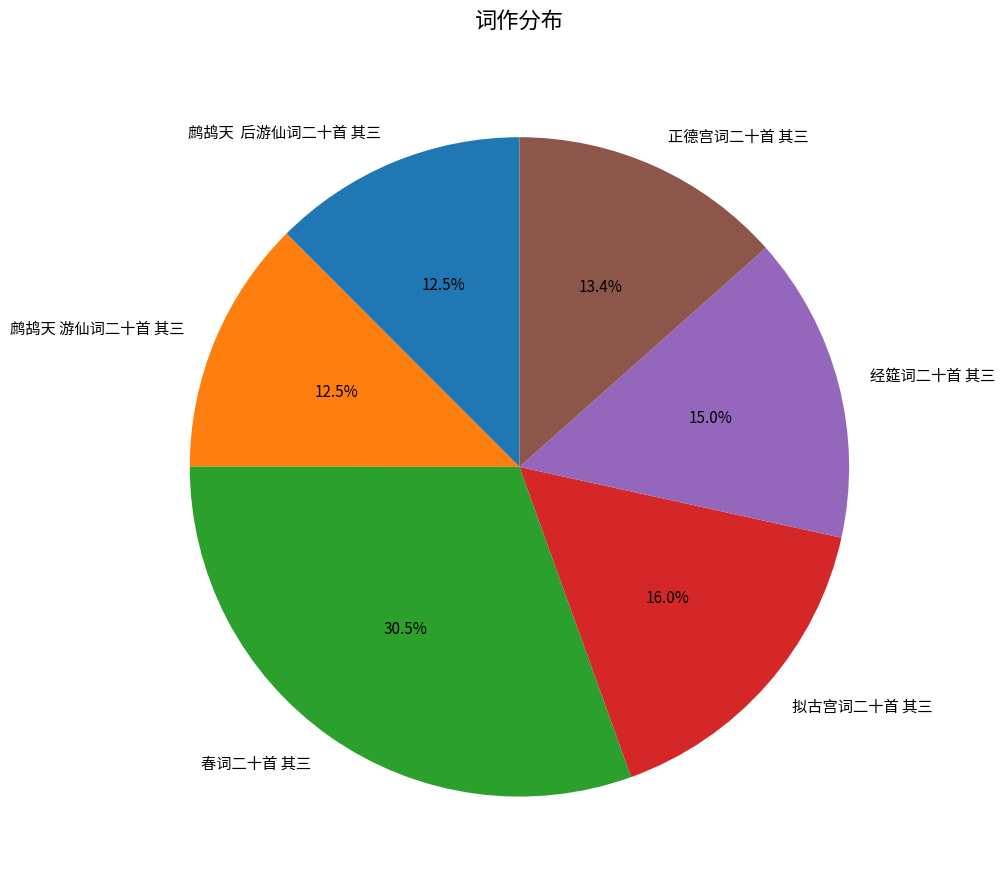

The 拟古宫词二十首 其三 slice represents 16% of the pie. True or false?

True